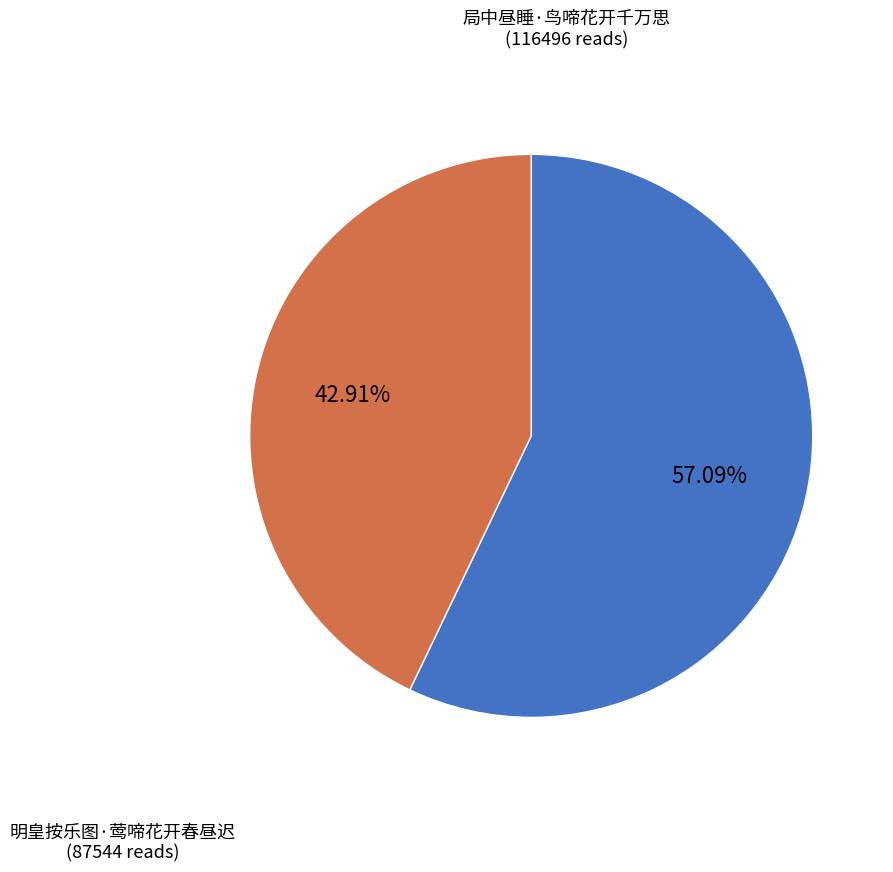

True or false: 明皇按乐图·莺啼花开春昼迟 accounts for 30% of the total.

False